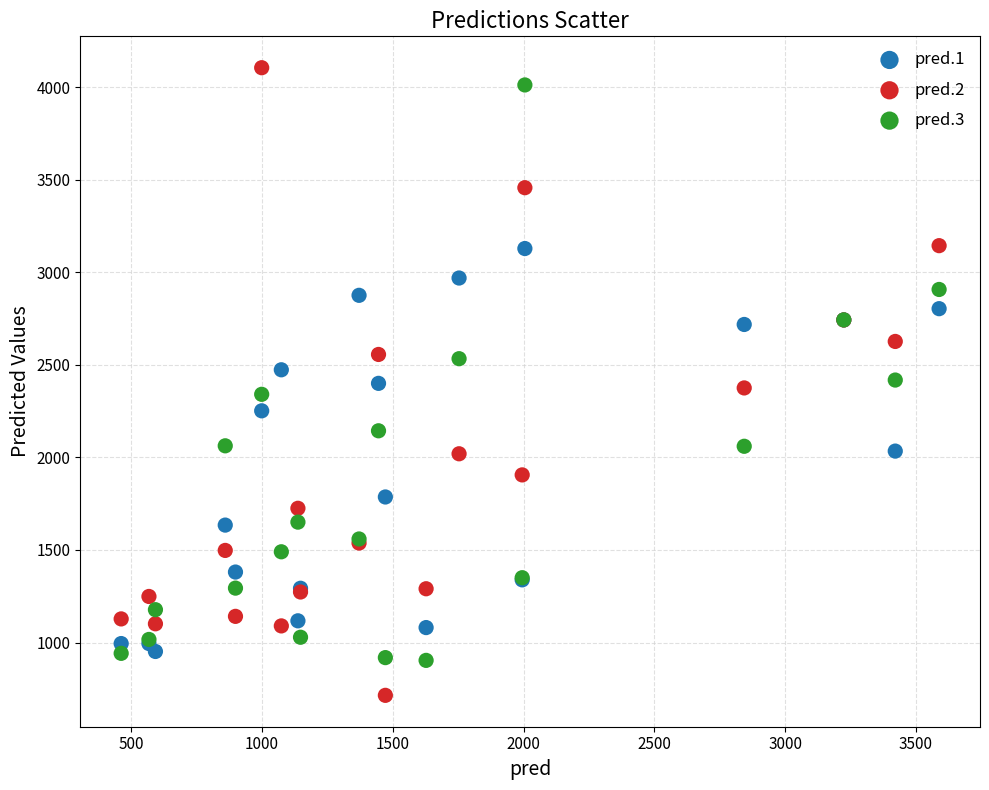

Which series contains the highest Y value?

pred.2